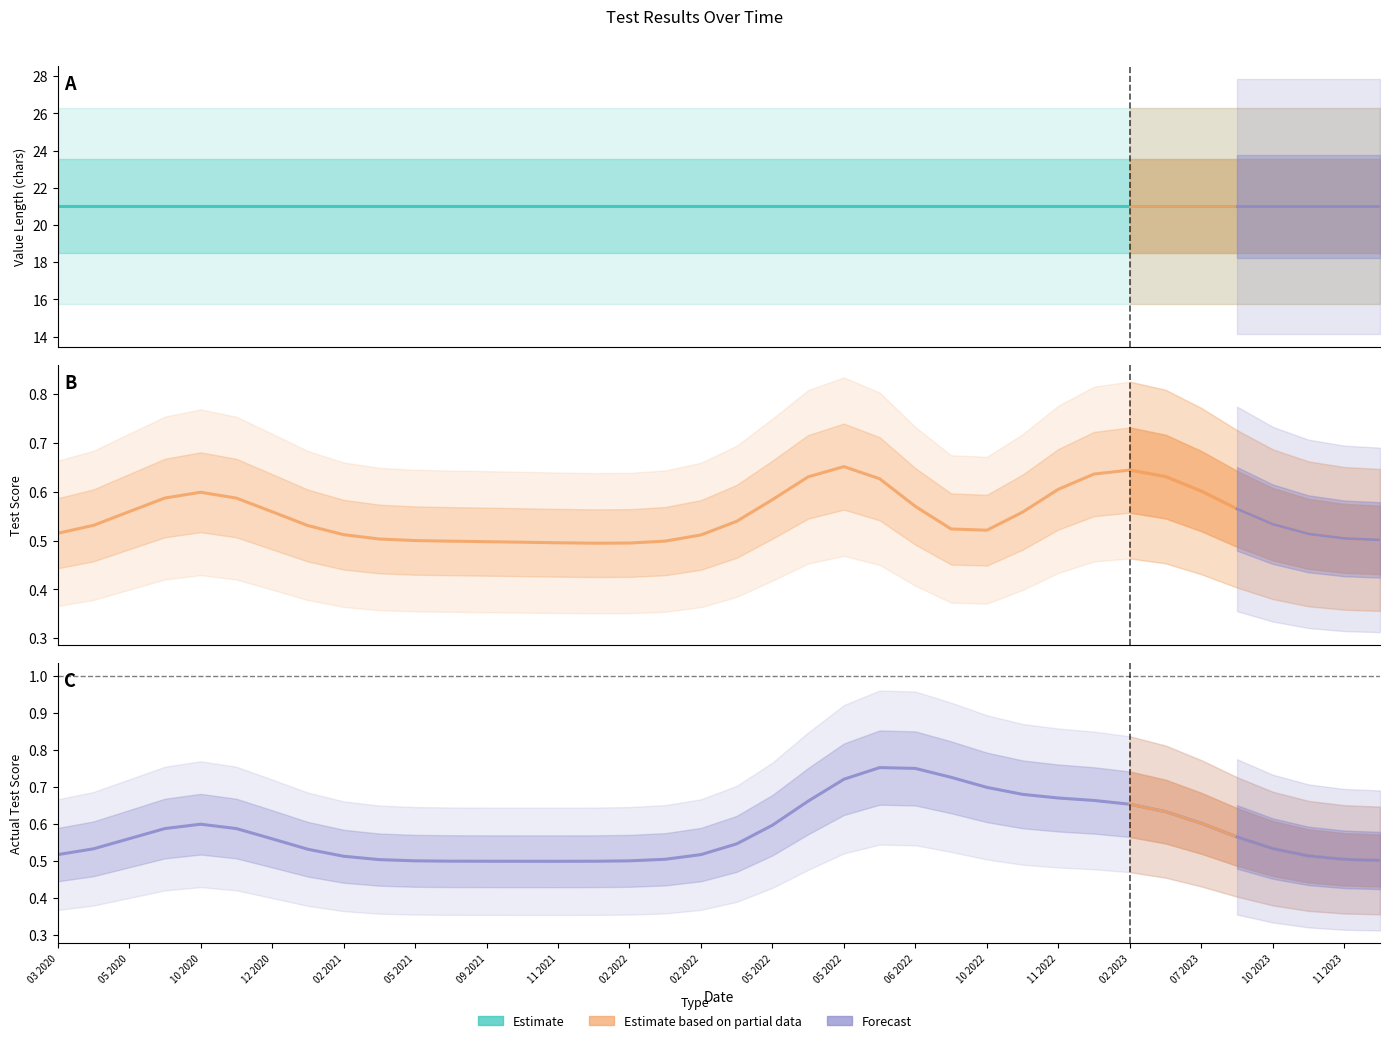

How many positive values does the 测试结果 series have?

37